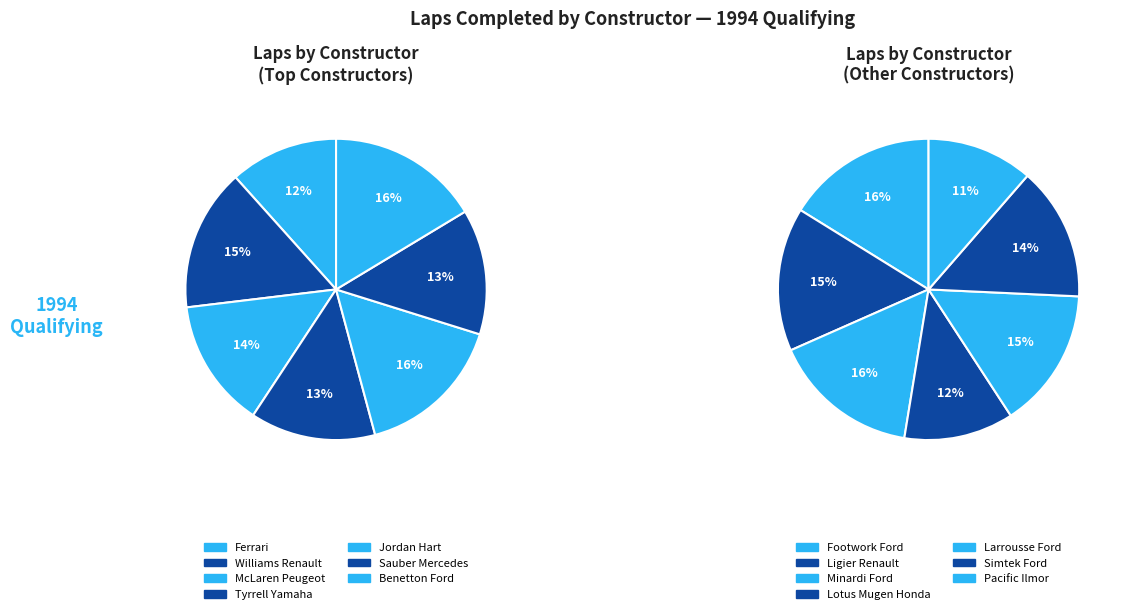

Count the number of slices in the pie.

14